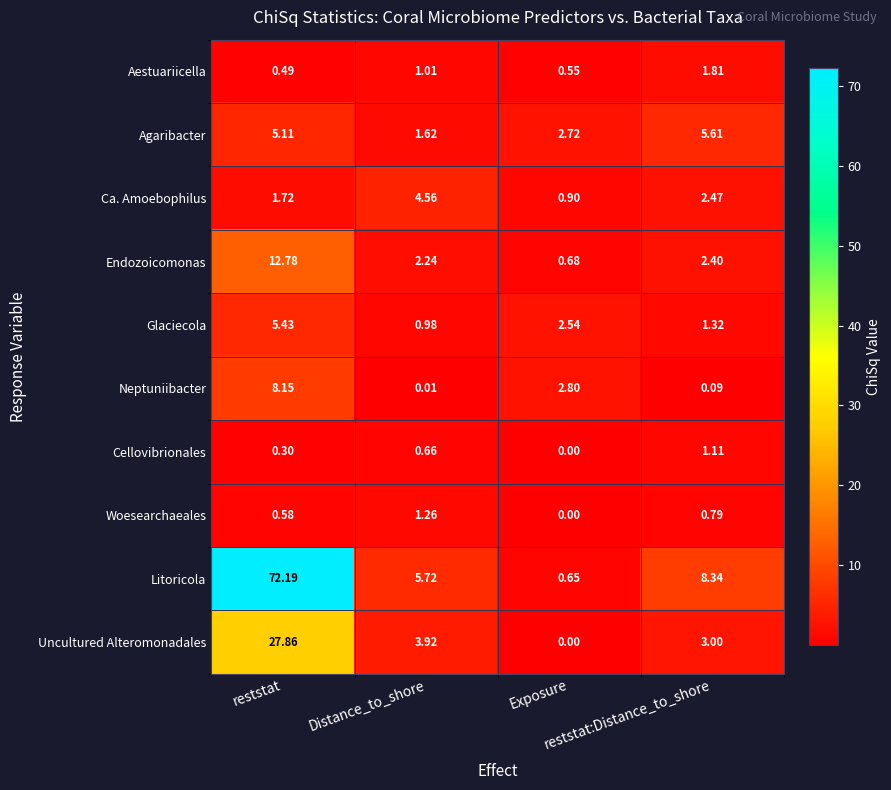

Which series has the widest spread of values?

Litoricola